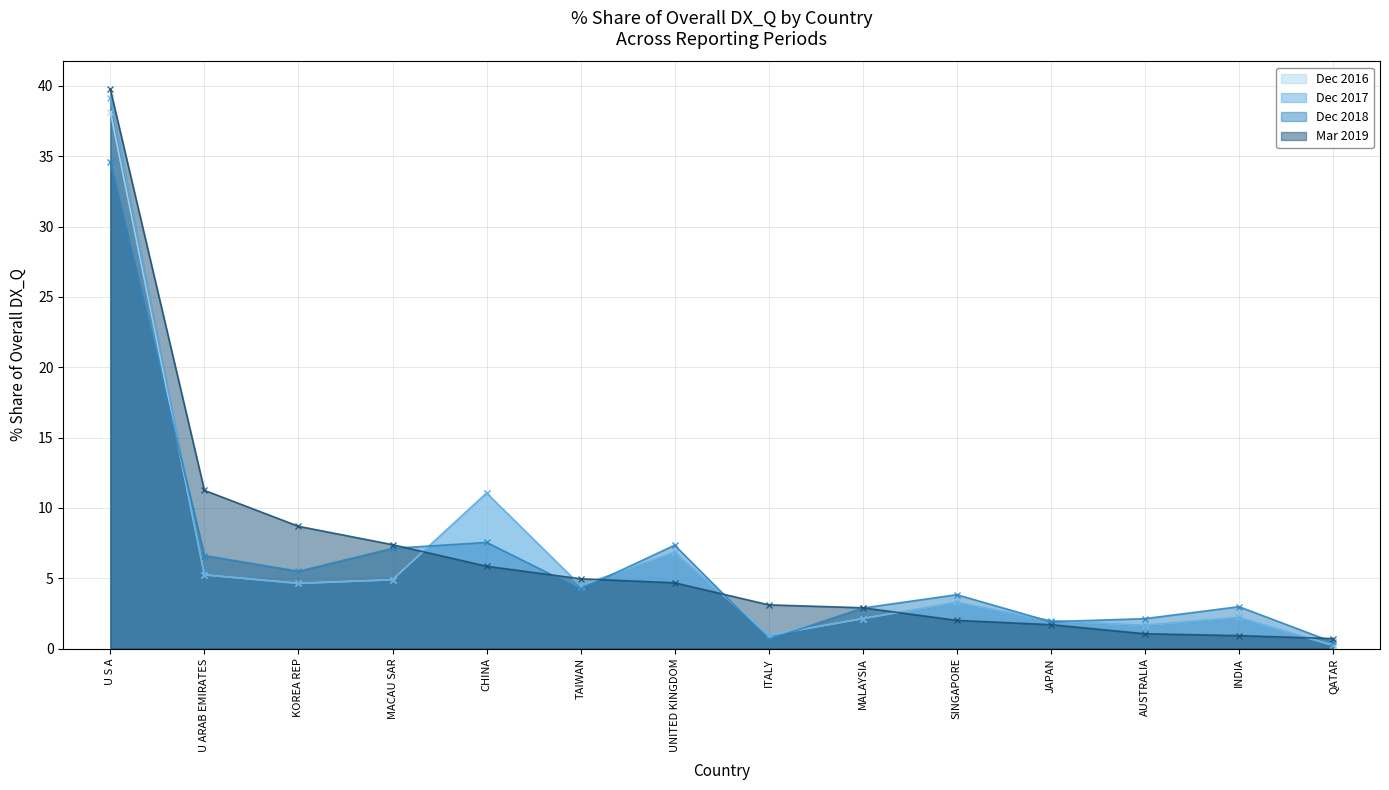

What is the lowest value of the 201903_% Share of overall DX_Q series?

0.7